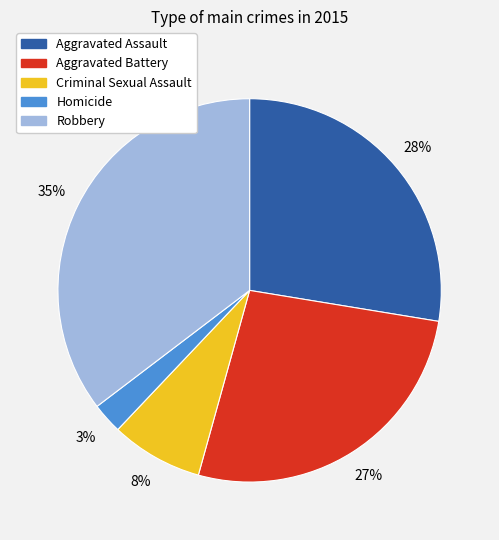

Combined, do Aggravated Battery and Criminal Sexual Assault account for over 50%?

No